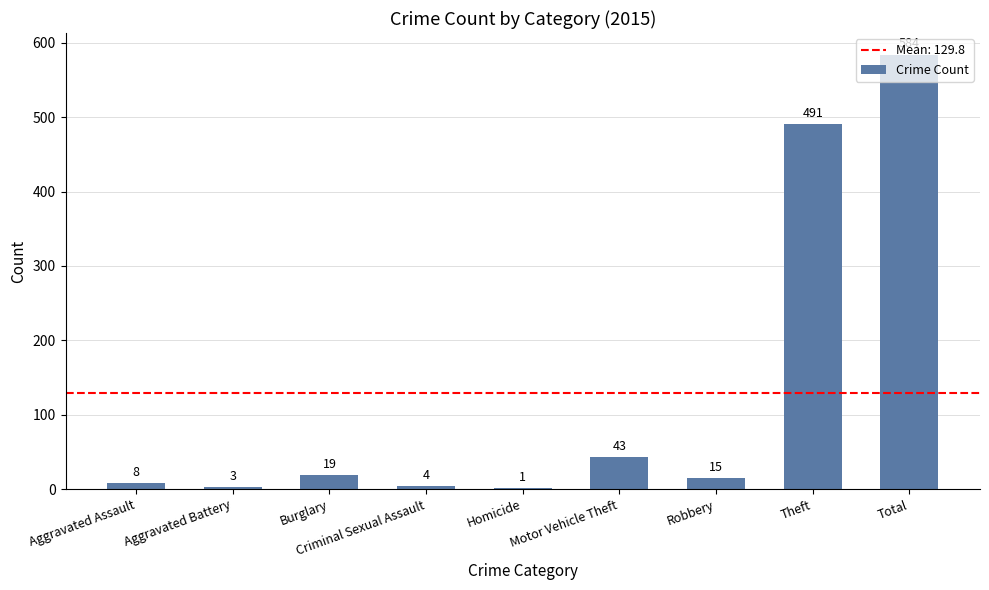

Which category has the highest value across all series?

Total